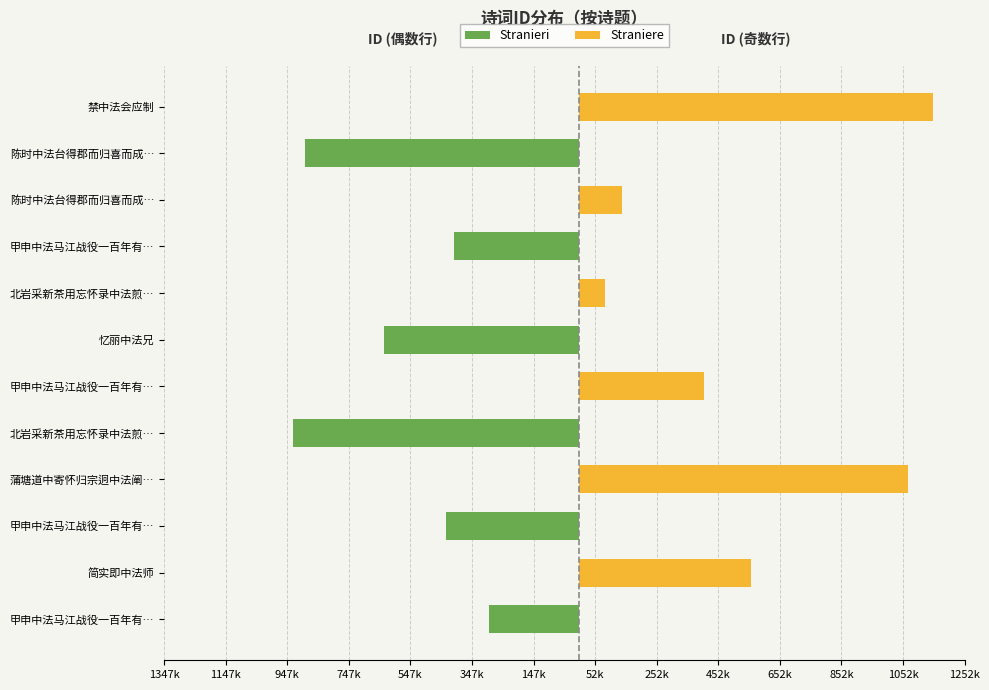

How many groups of bars are there?

12